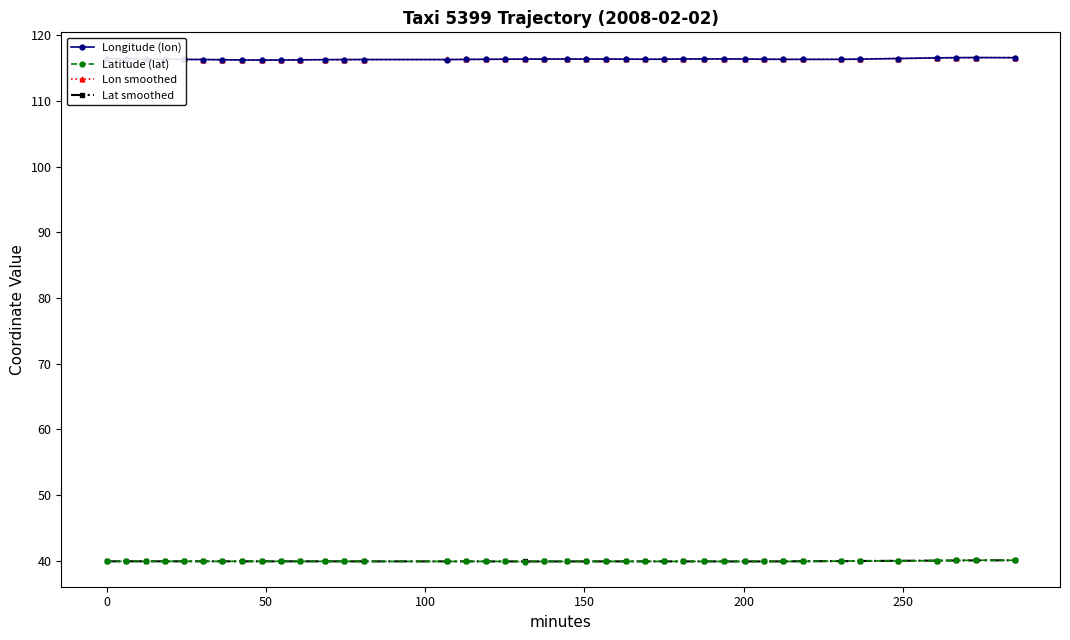

True or false: Lat smoothed has more than 0 interior local peaks.

True